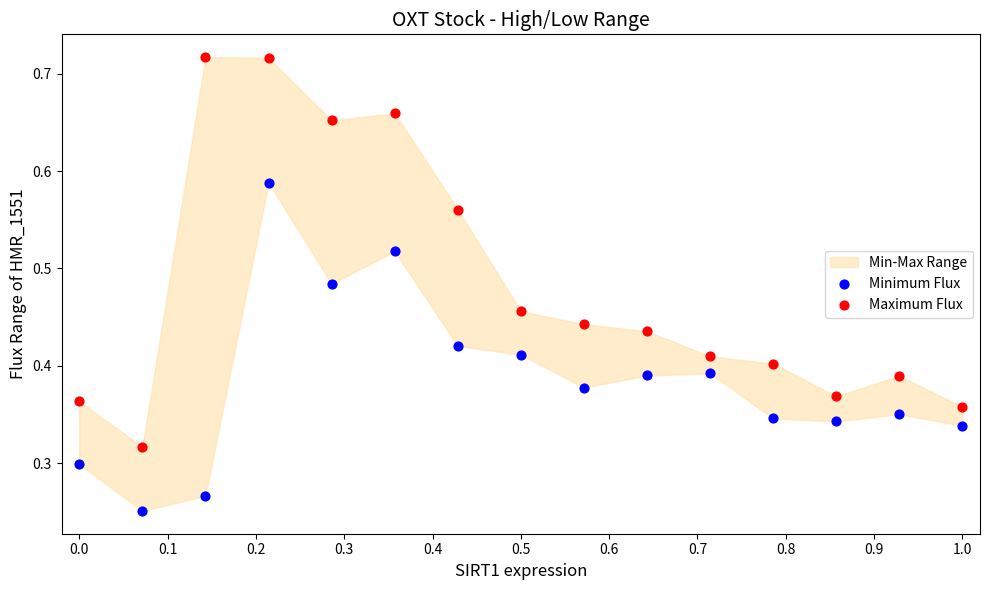

What is the X range (max minus min) for the scatter plot?

1.0